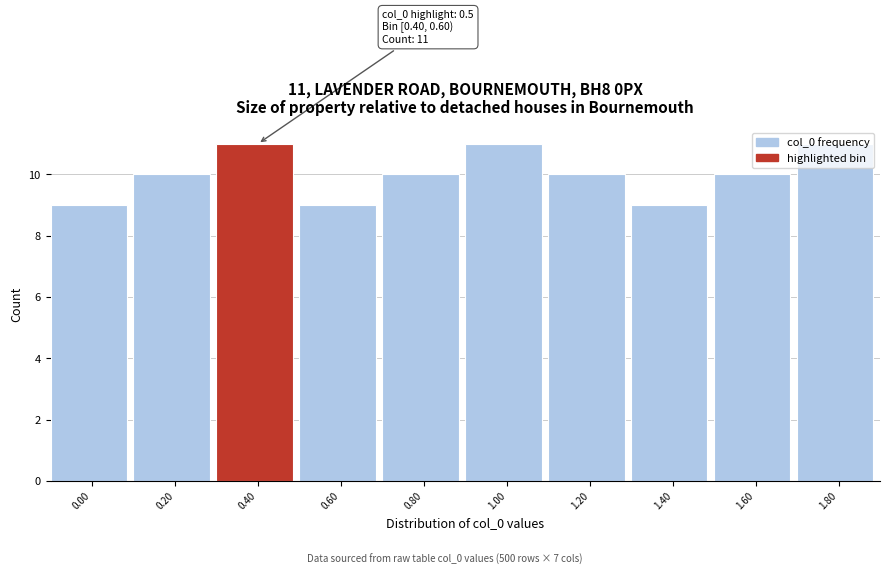

What is the average value?

10